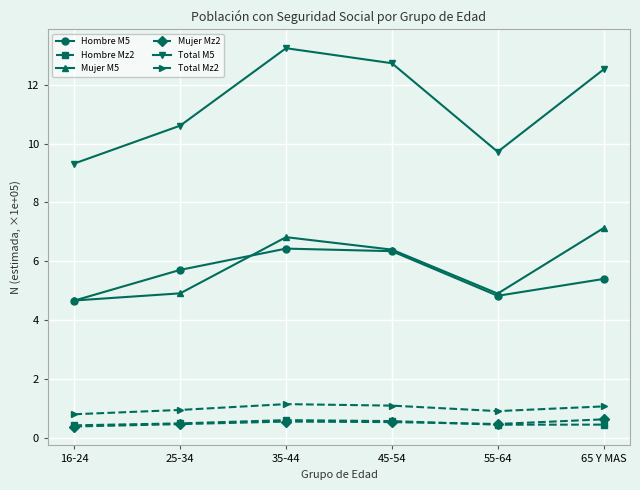

Does the chart have visible grid lines?

Yes